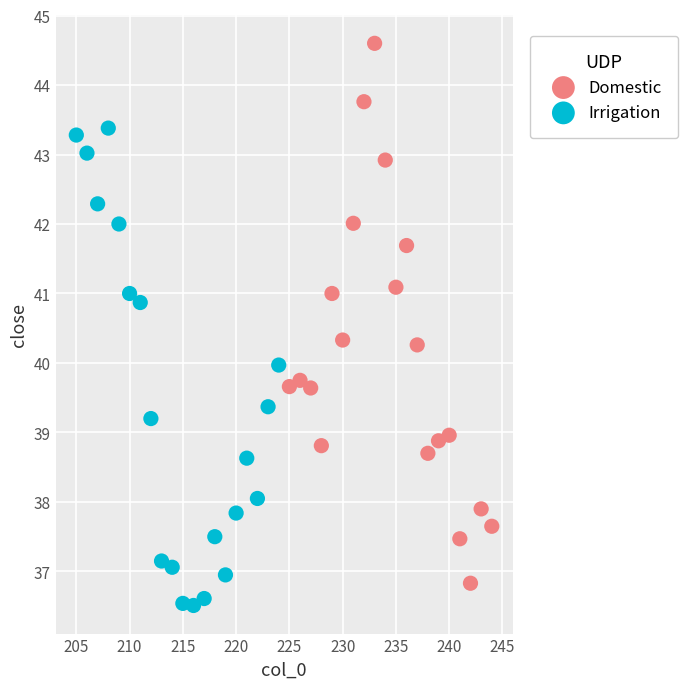

Which series has the largest Y range (max minus min)?

Domestic